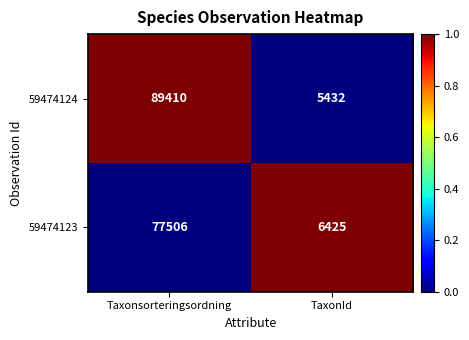

Is it true that 59474124 equals 5432 at TaxonId?

True